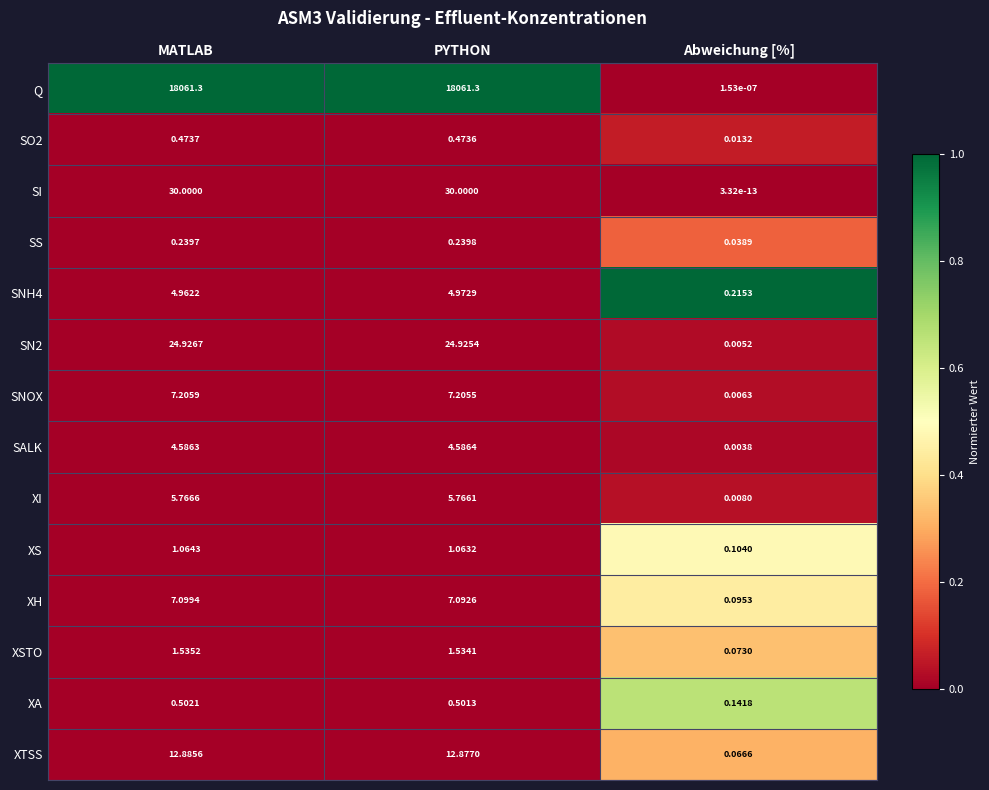

Which series has the largest range (max minus min)?

Q